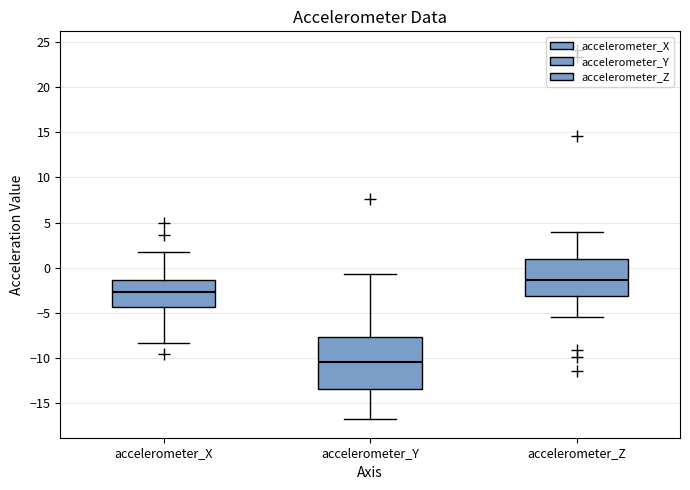

Which box has the lowest median line?

accelerometer_Y